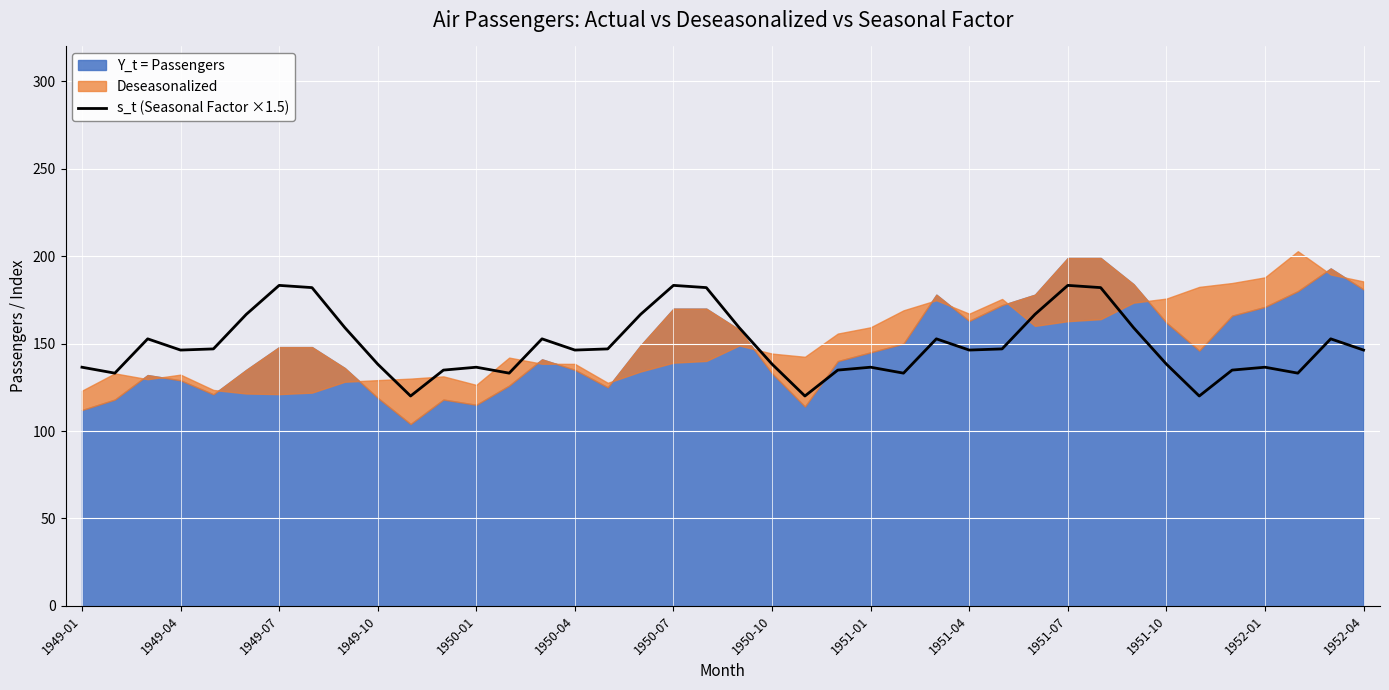

What is the highest value of the s_t (Seasonal Factor ×1.5) series?

183.3